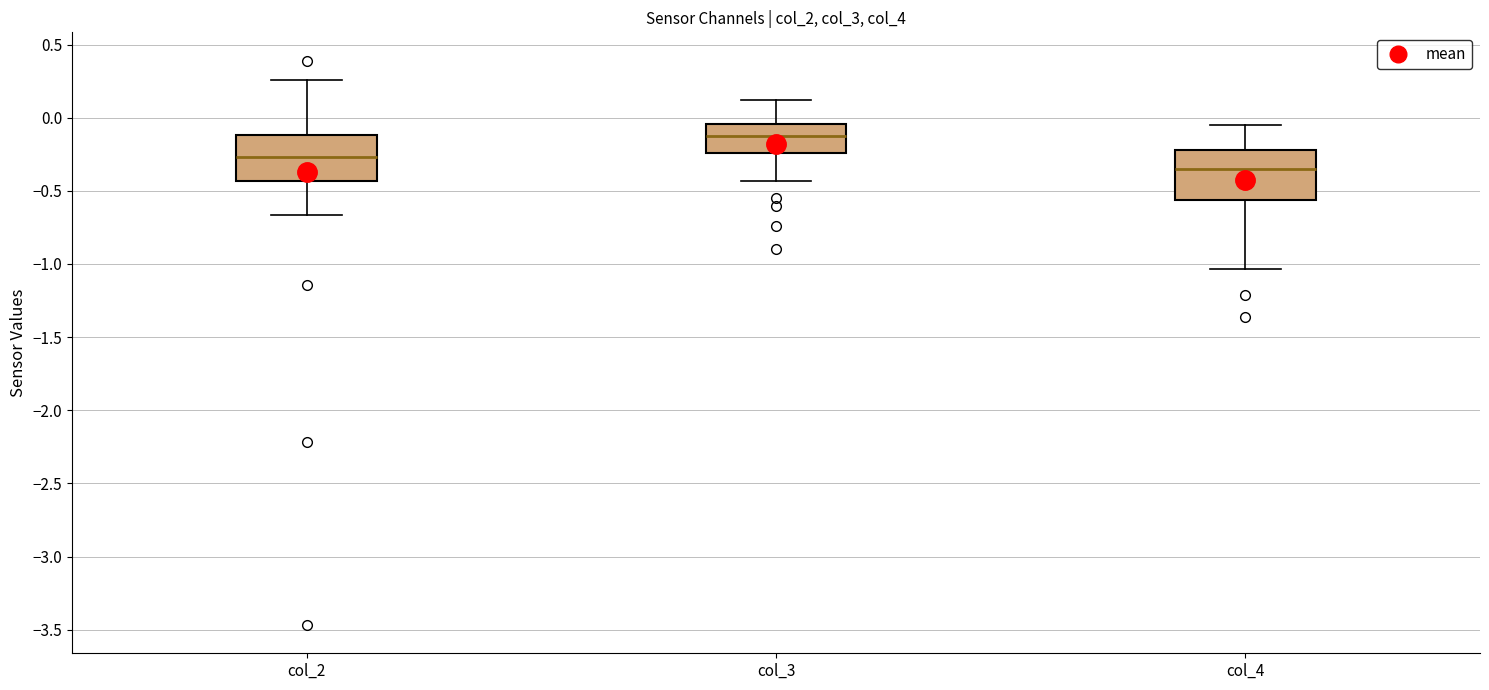

Where does the median line of the box for col_3 sit on the y-axis? The values are not printed on the chart, so give them approximately, as read against the axis.

-0.10